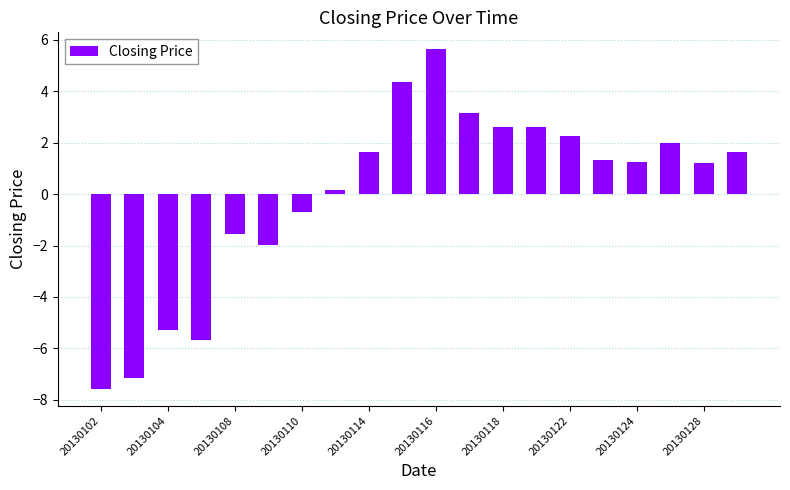

What is the value of the 6th bar from the left?

-2.0